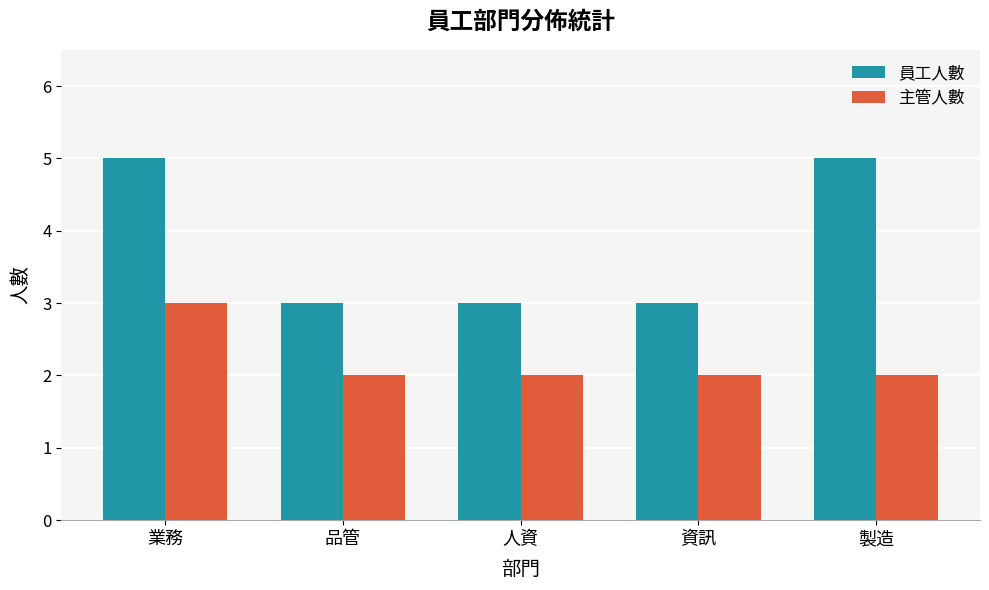

List the series in order of their overall mean, highest first.

員工人數, 主管人數